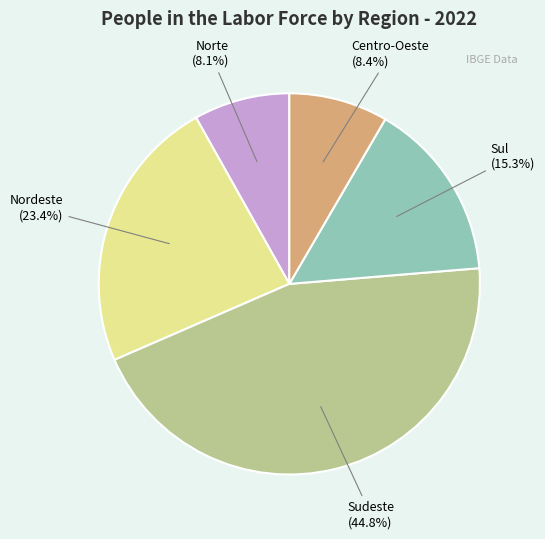

How many segments does this pie chart have?

5